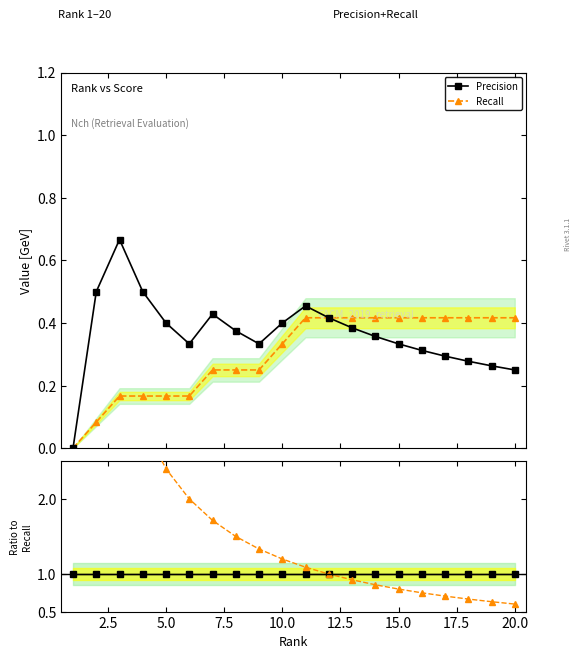

Does the chart have visible grid lines?

No